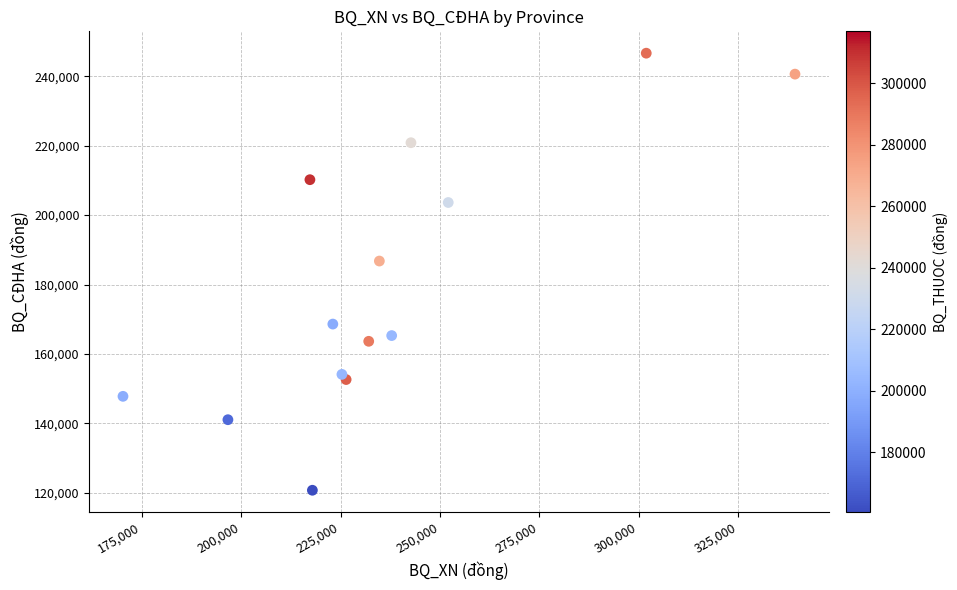

What is the range of Y values (max minus min)?

125840